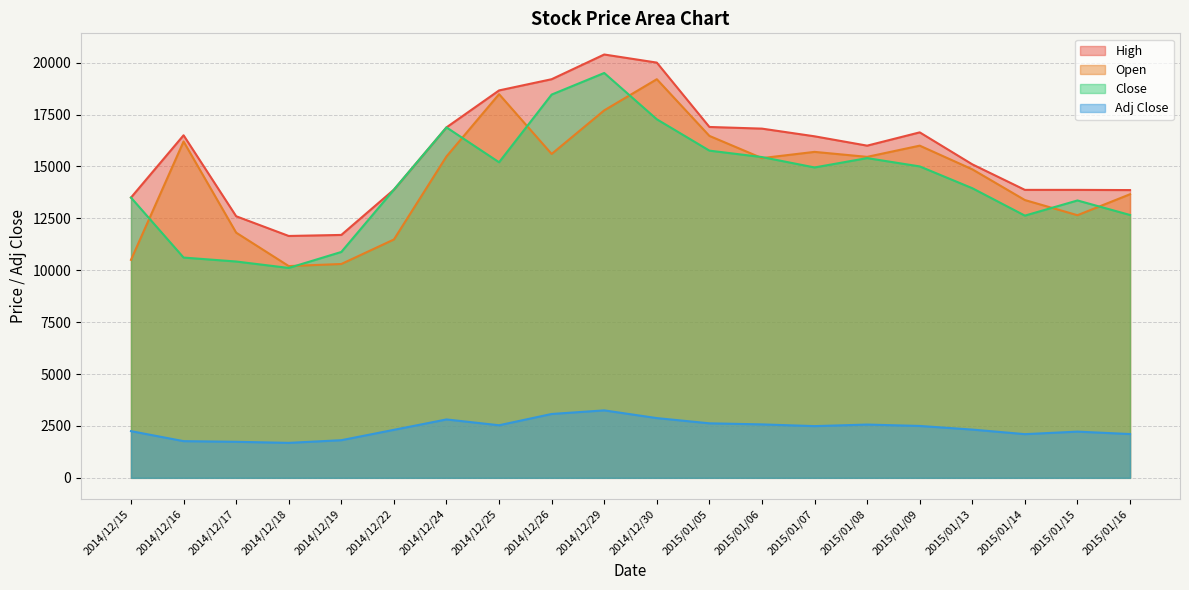

At which label is Adj Close closest to 2467?

2015/01/07